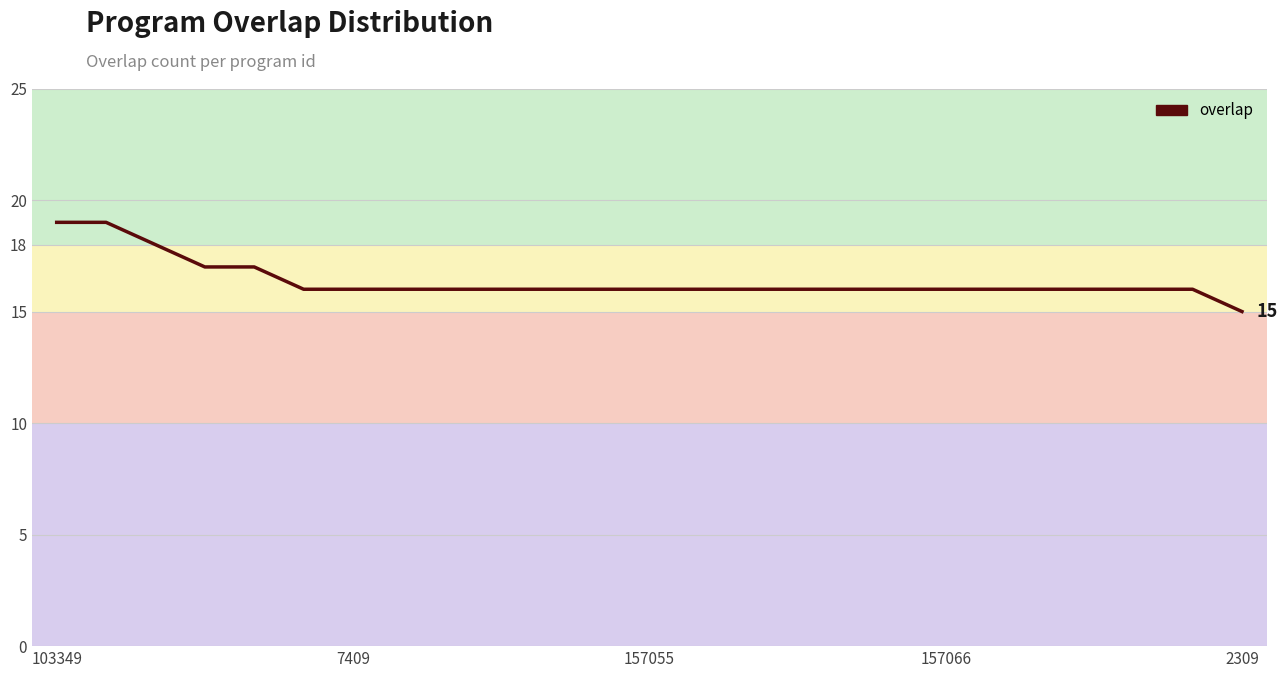

What is the minimum value shown in the chart?

15